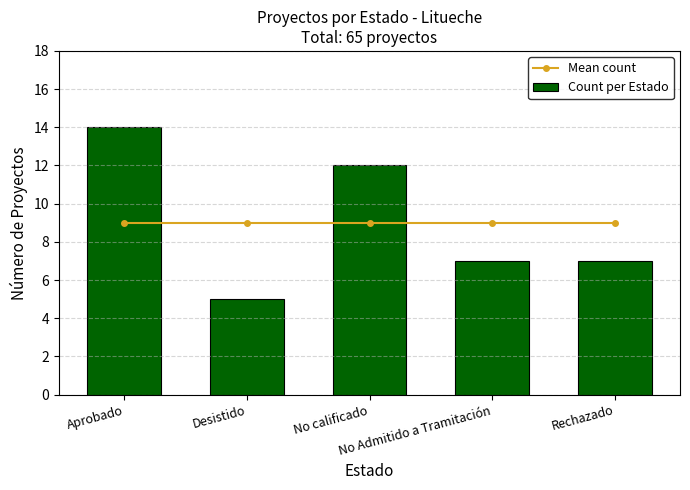

Is it true that Mean count equals 4 at No calificado?

False